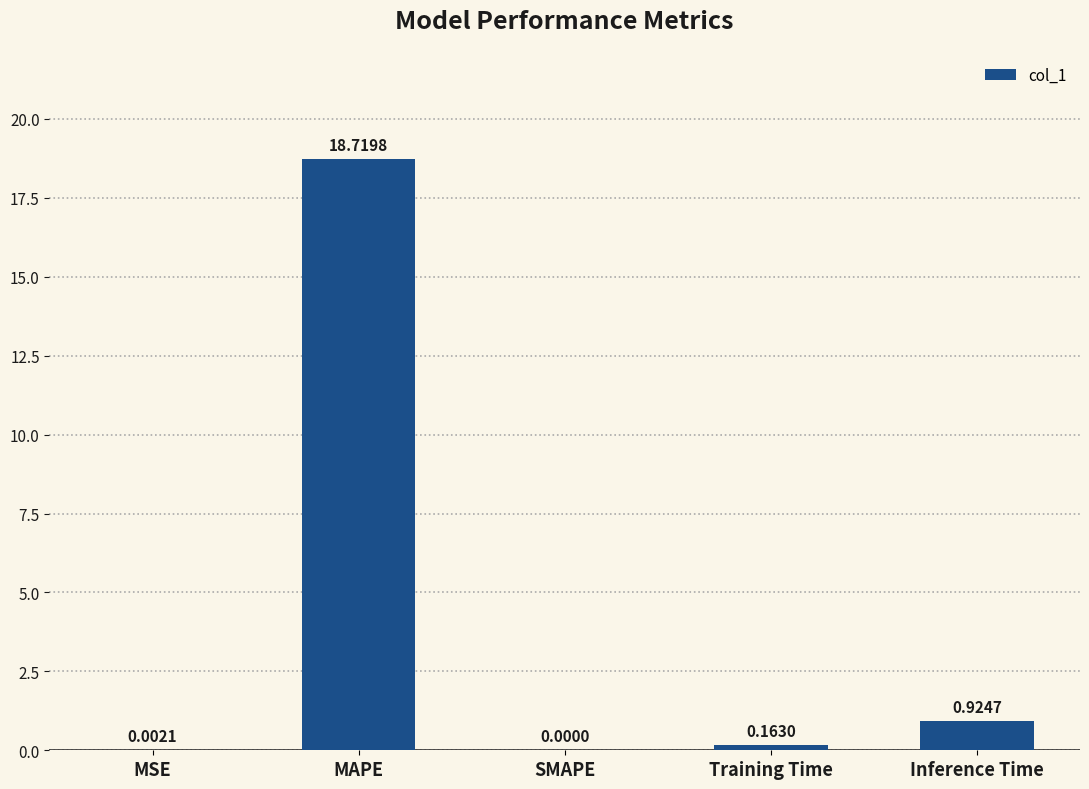

How many data points are above 0?

4